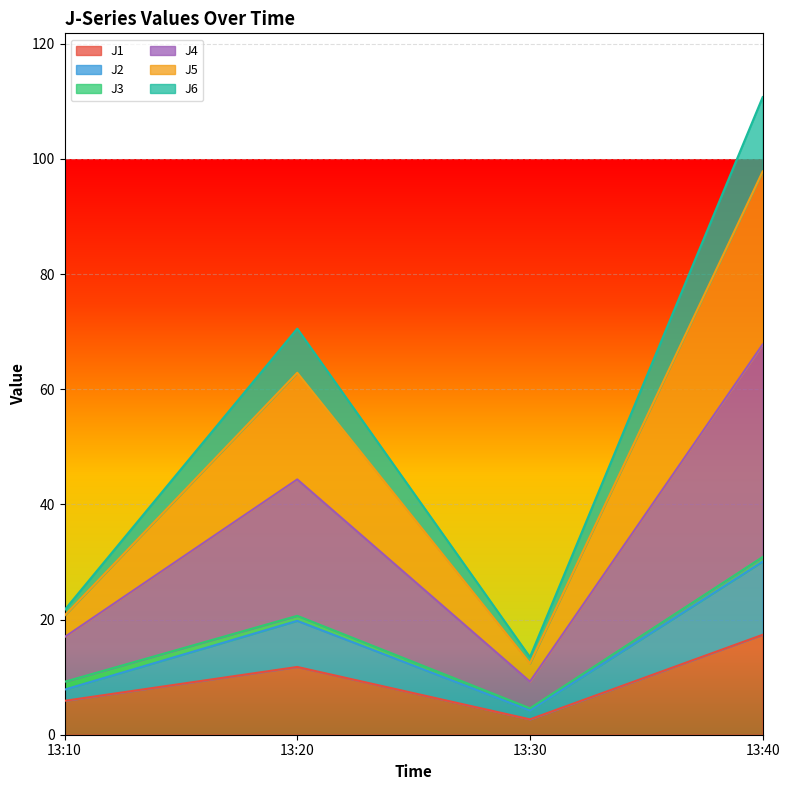

What is the maximum value for J1?

17.4